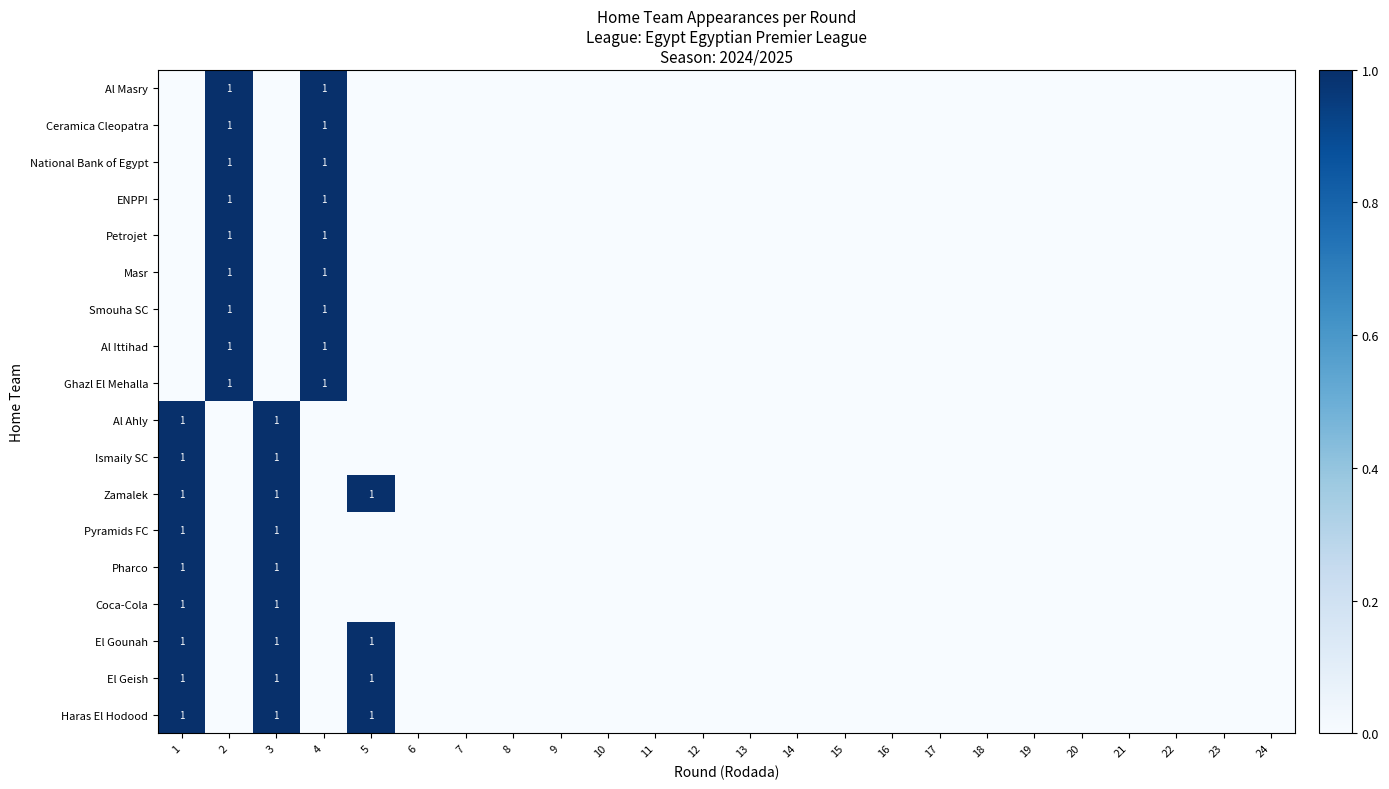

Which category has the lowest value across all series?

2